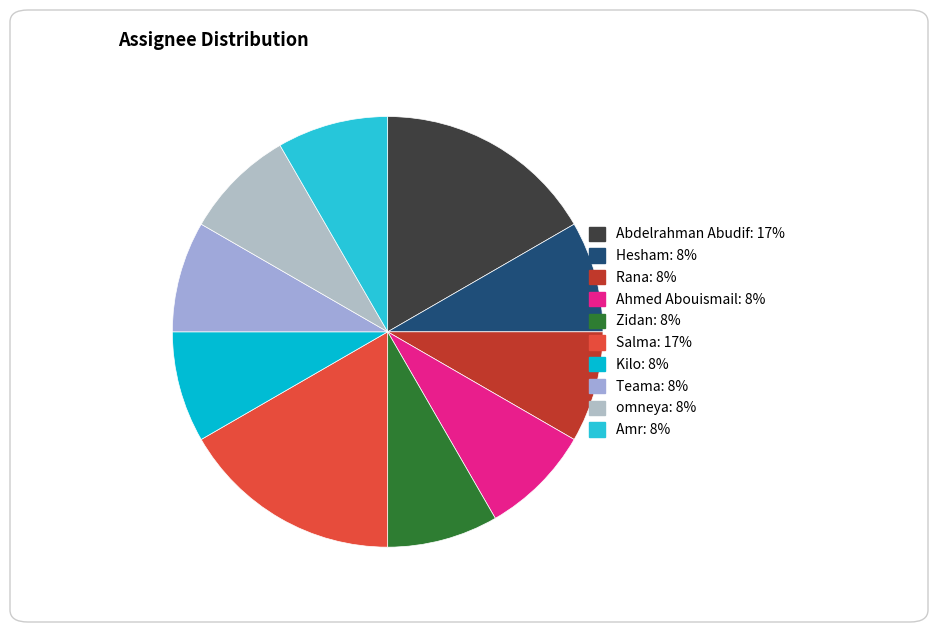

Is there a majority slice in this chart?

No